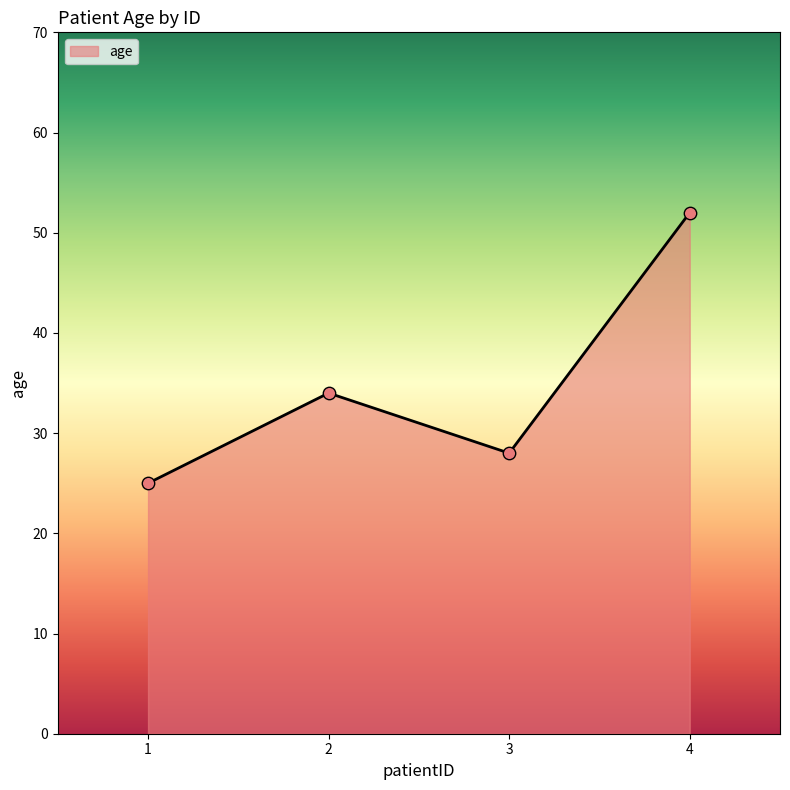

What is the ratio of the value at 2 to the value at 4?

0.7